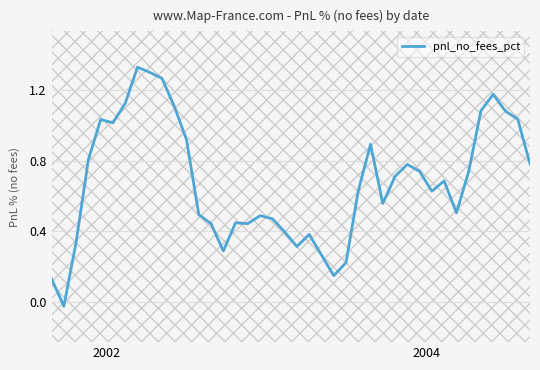

What is the difference between the maximum and minimum values?

1.4